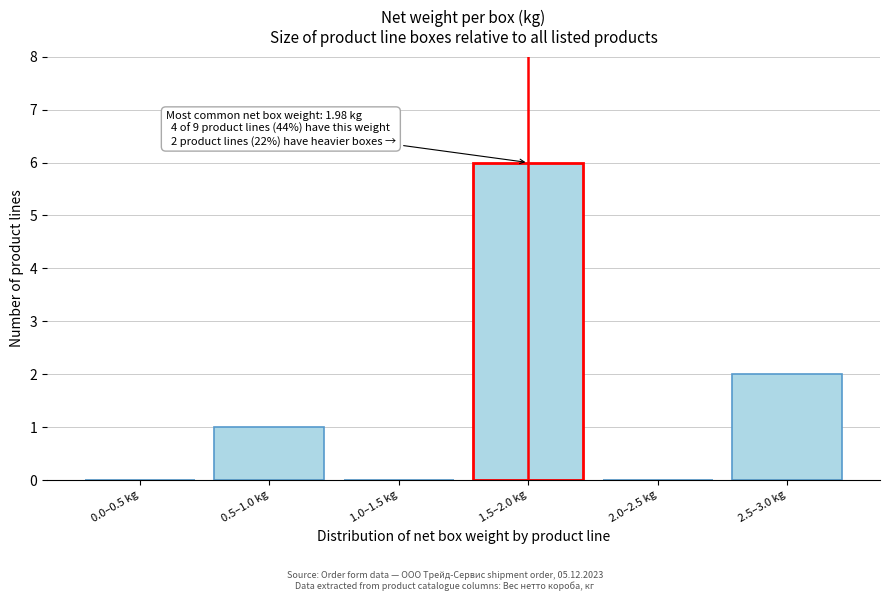

Reading right to left, transcribe all the data shown in this chart.

2.5–3.0 kg=2	2.0–2.5 kg=0	1.5–2.0 kg=6	1.0–1.5 kg=0	0.5–1.0 kg=1	0.0–0.5 kg=0